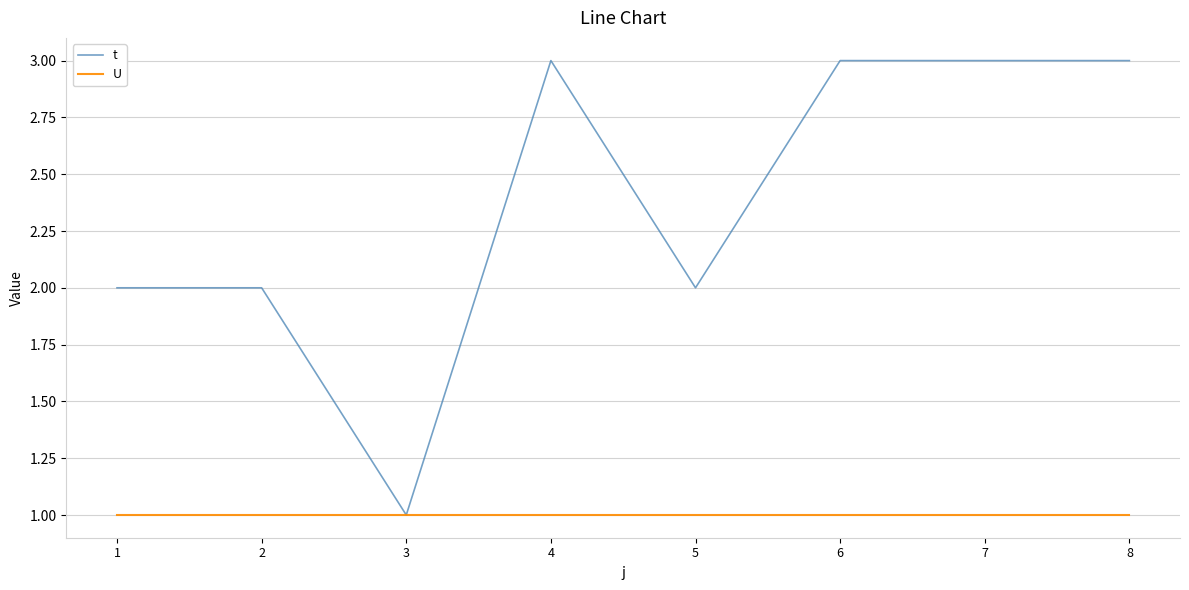

What is the maximum value shown in the chart?

3